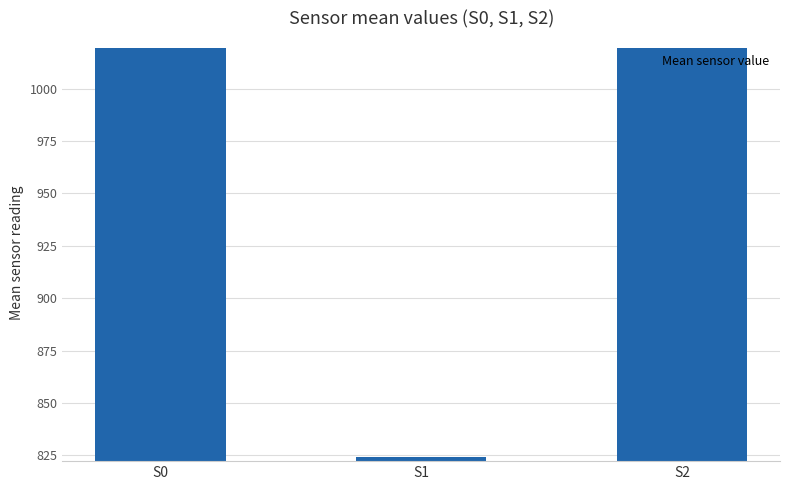

Count the number of categories in the chart.

3